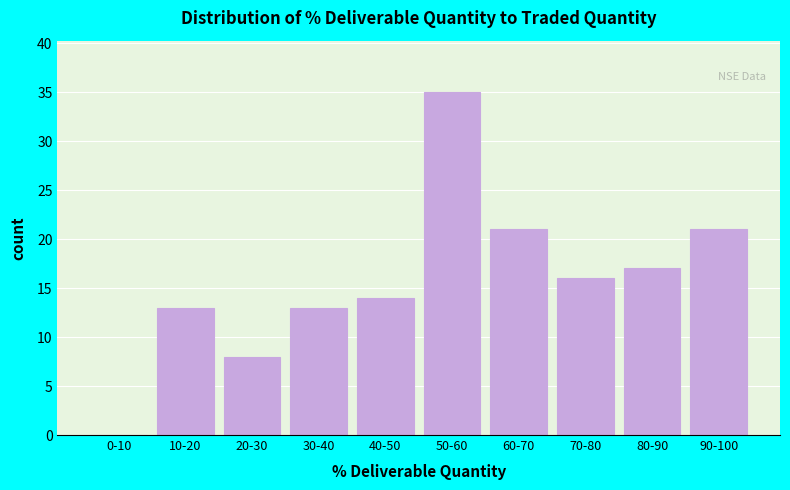

Reading right to left, list all the values displayed in this chart.

90-100=21	80-90=17	70-80=16	60-70=21	50-60=35	40-50=14	30-40=13	20-30=8	10-20=13	0-10=0